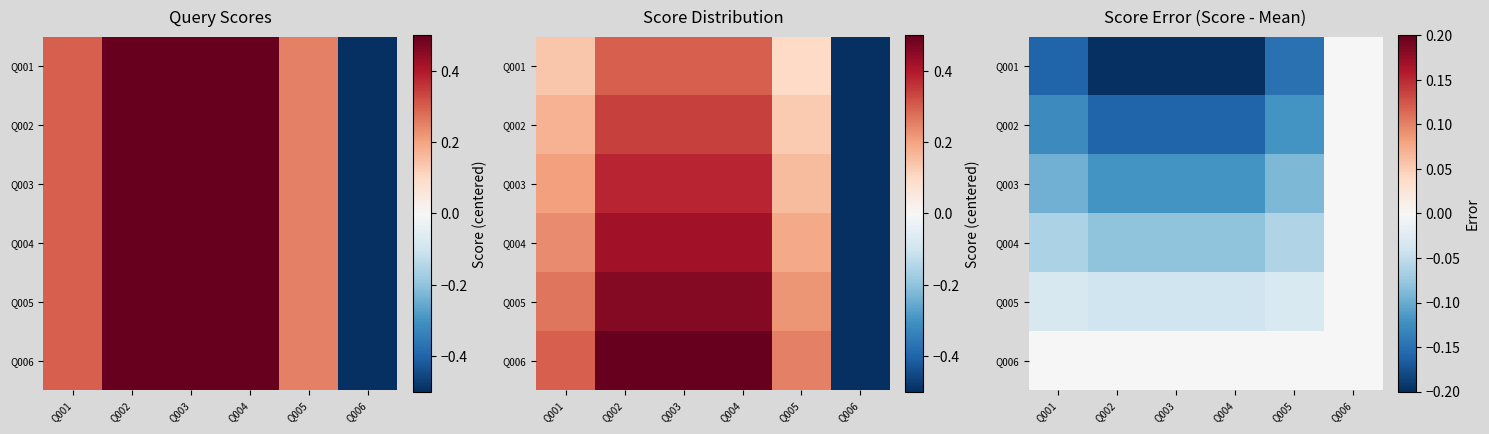

At which category is the sum across all series the highest?

Q006